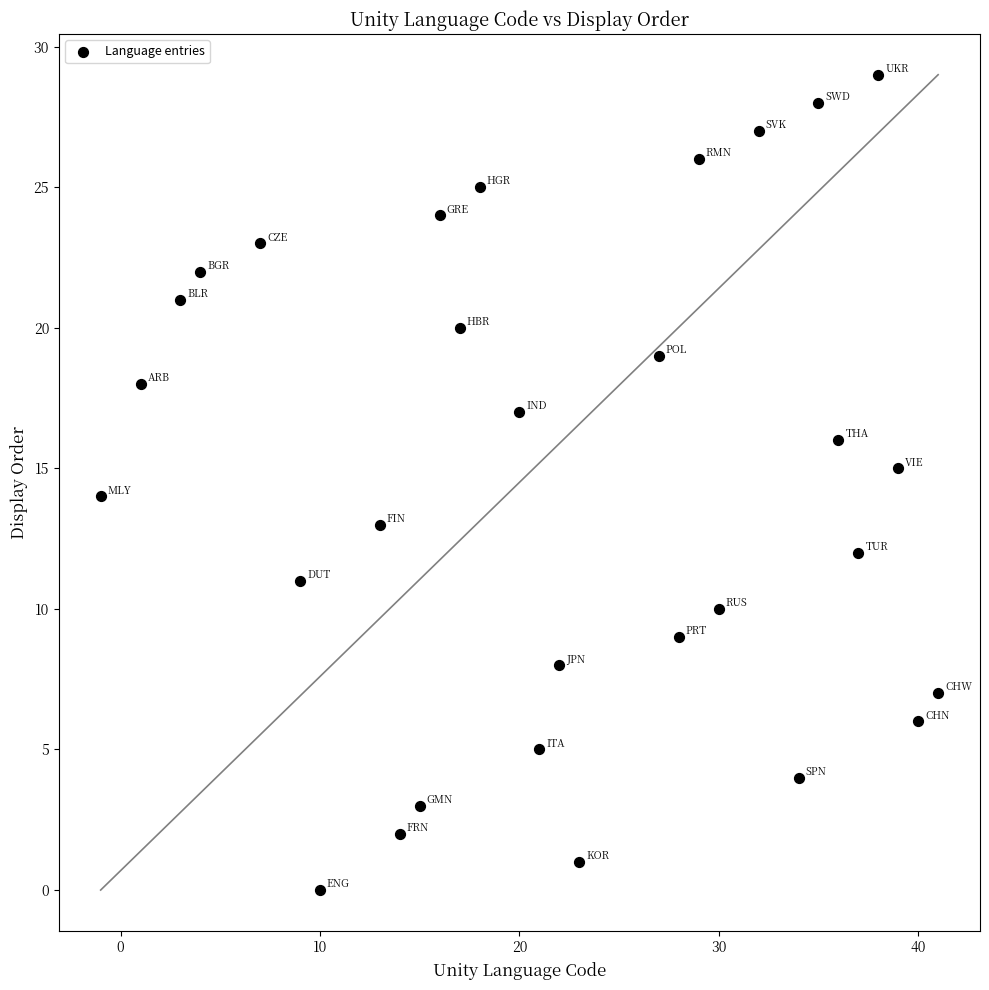

What is the range of X values (max minus min)?

42